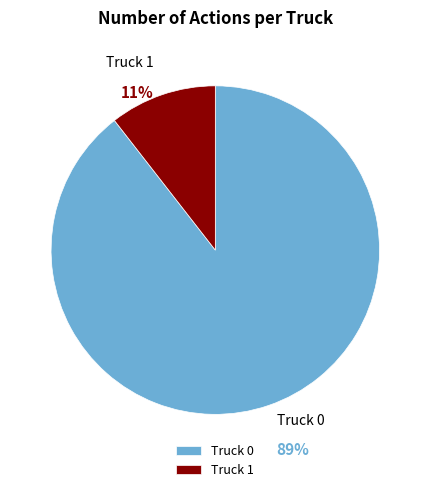

What is the largest slice in the pie chart?

Truck 0